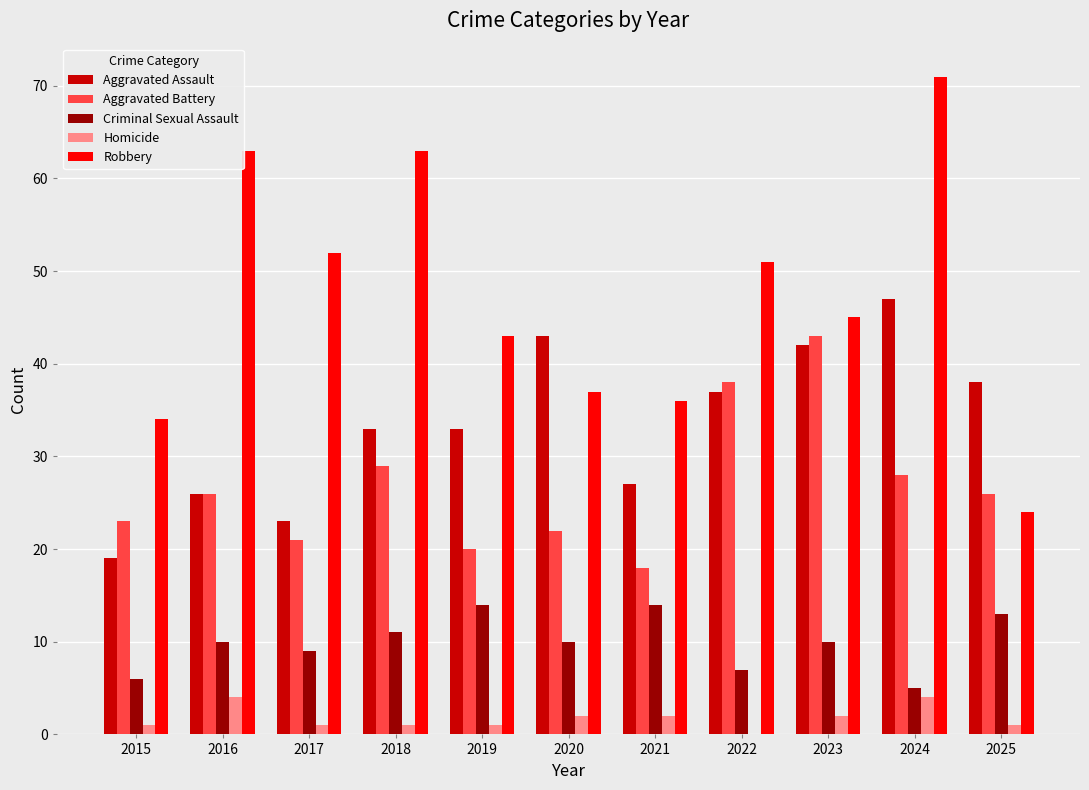

At which label does Aggravated Battery reach its peak?

2023